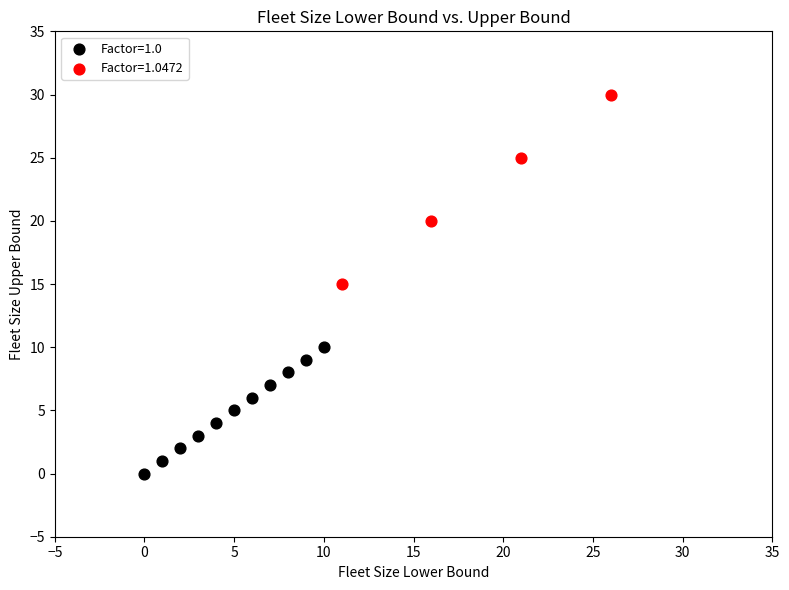

Which series has the widest spread of Y values?

Factor=1.0472